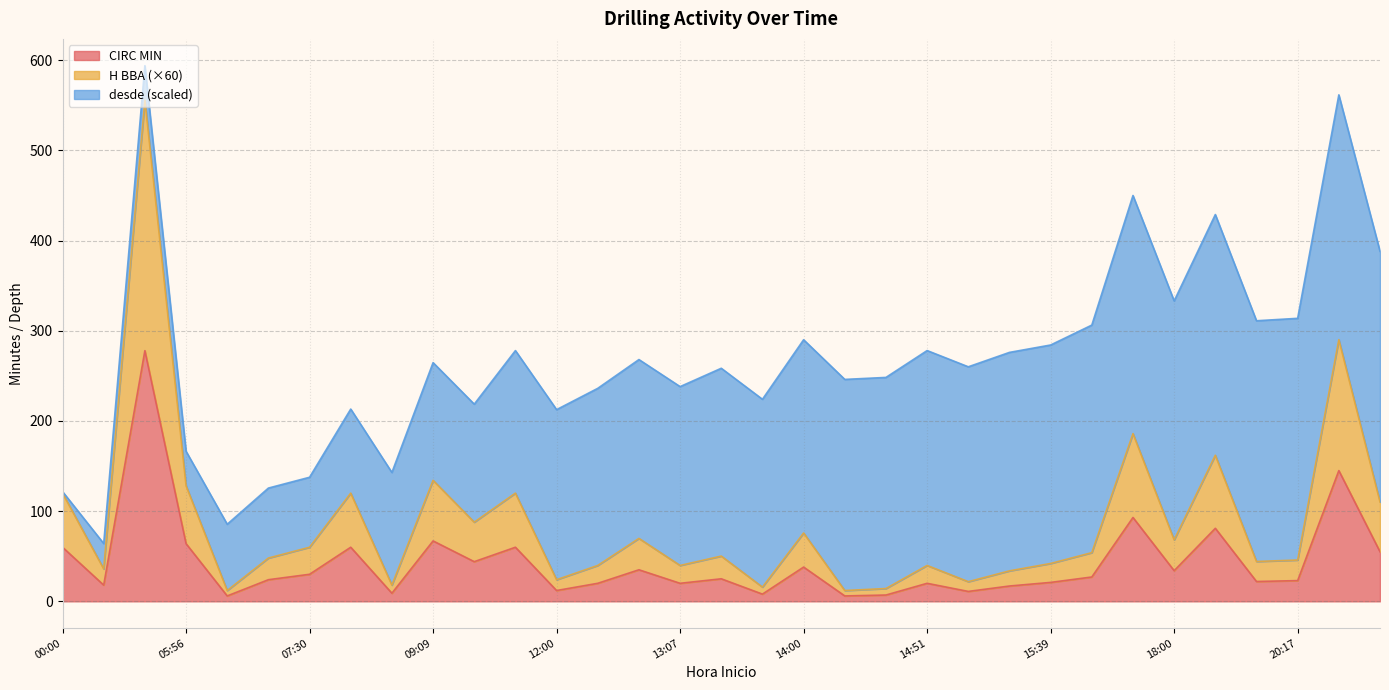

The value of CIRC MIN at 08:00 is 60.0. True or false?

True